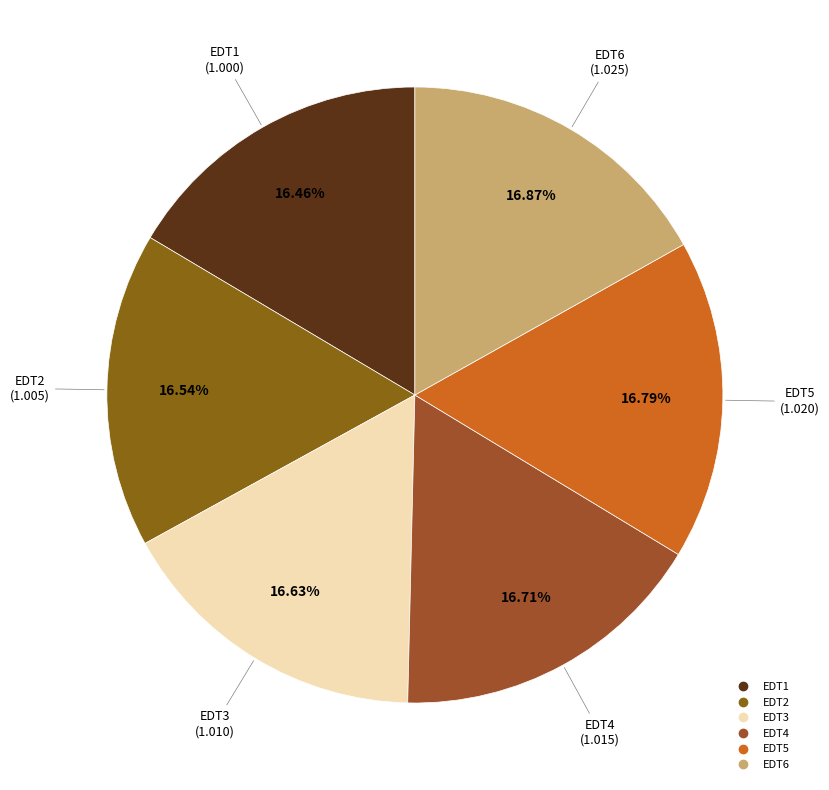

Do EDT1 and EDT3 together represent more than half of the pie?

No